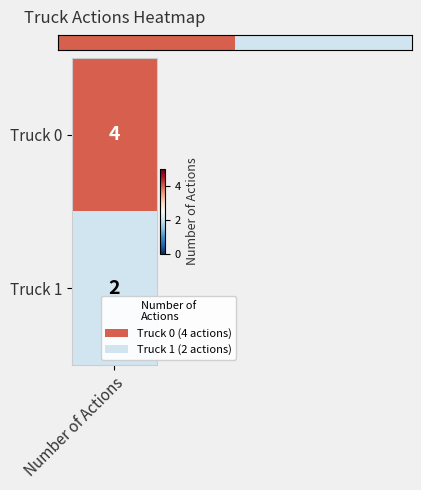

Which has a higher value, 1 or Number of Actions?

Number of Actions